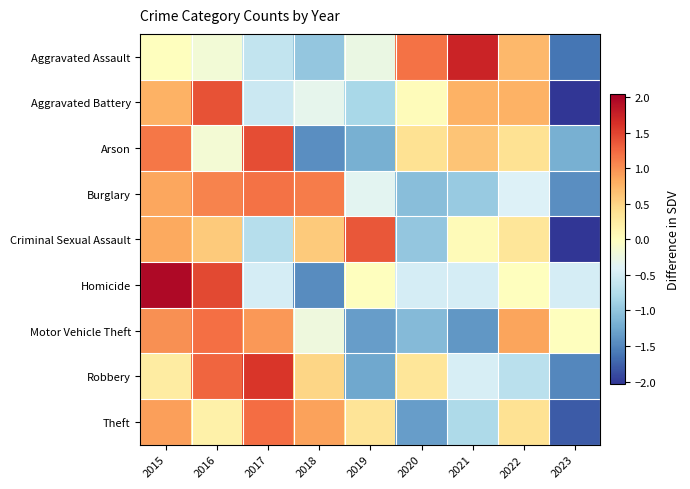

What is the total value across all series at 2016?

6.9